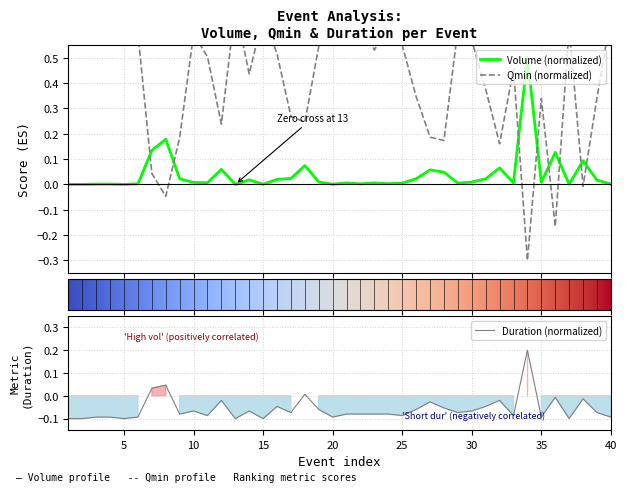

At how many categories does at least one series exceed 0?

40